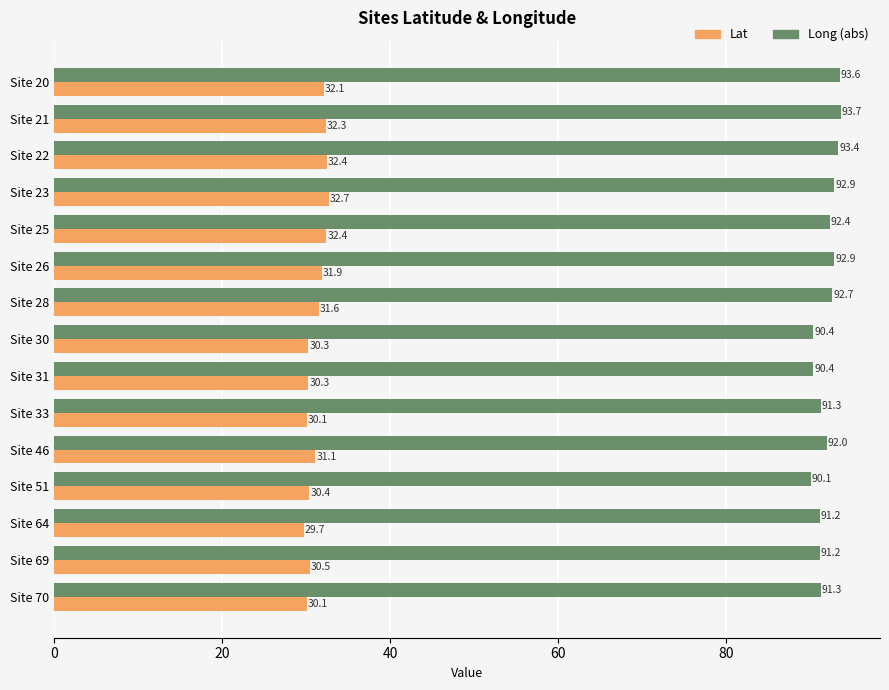

At how many categories does at least one series exceed 61?

15